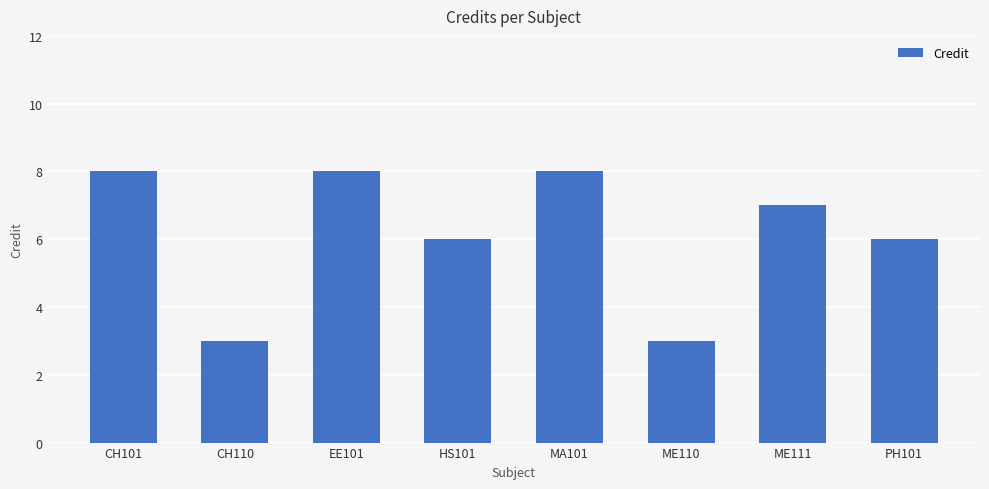

Reading left to right, list all the values displayed in this chart.

CH101=8	CH110=3	EE101=8	HS101=6	MA101=8	ME110=3	ME111=7	PH101=6